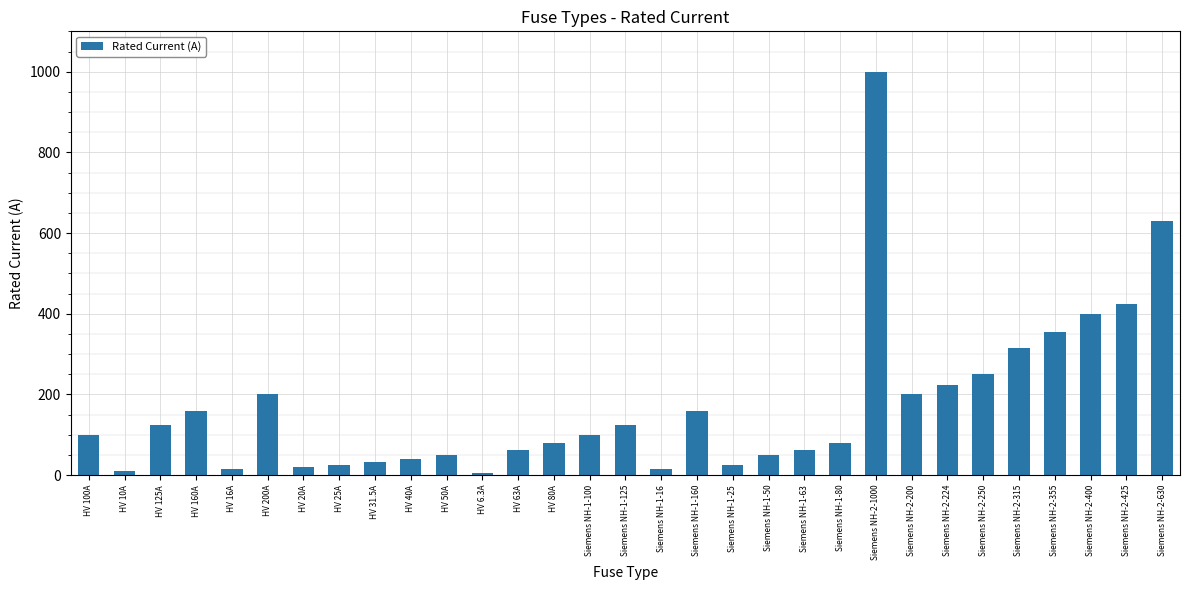

What is the change in value from Siemens NH-1-16 to Siemens NH-2-425?

+409.0